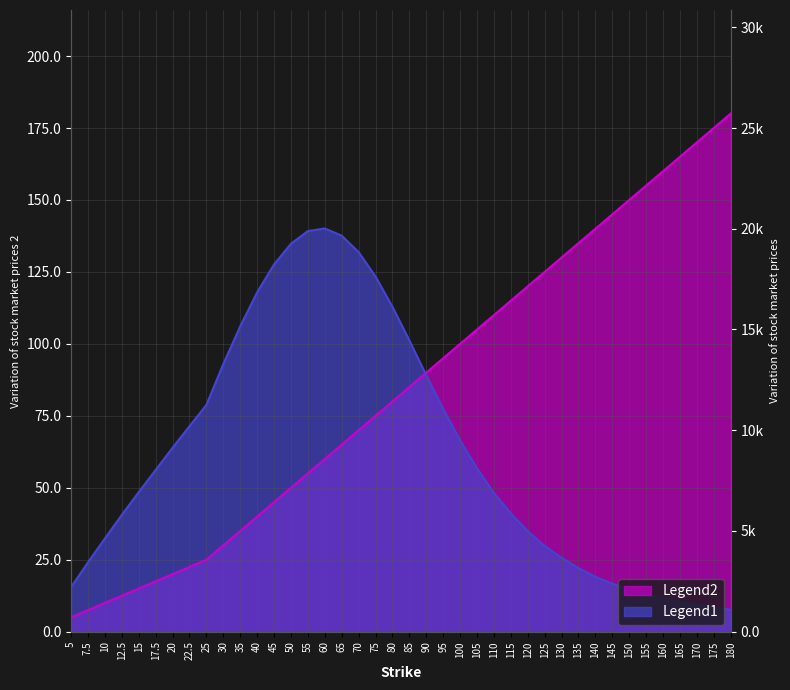

What is the difference between the highest and lowest values at 105?

48.2